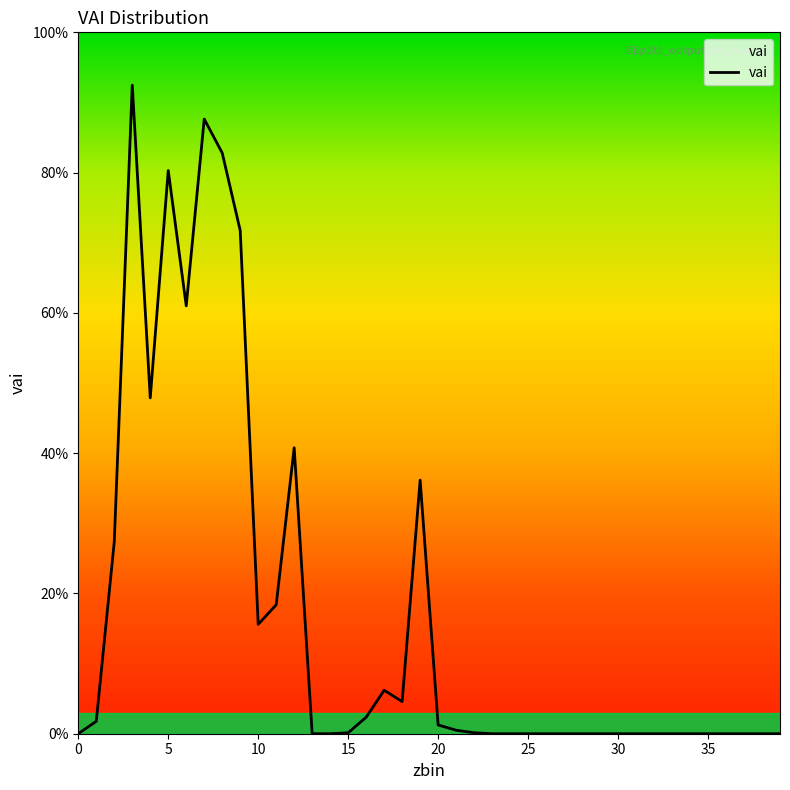

How many lines are shown in the chart?

1